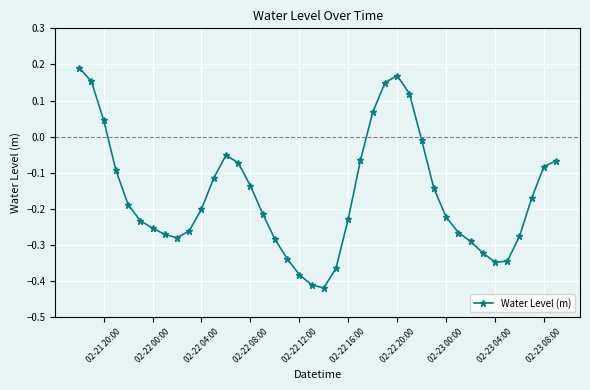

How many points are lower than both their immediate neighbors (excluding endpoints)?

3